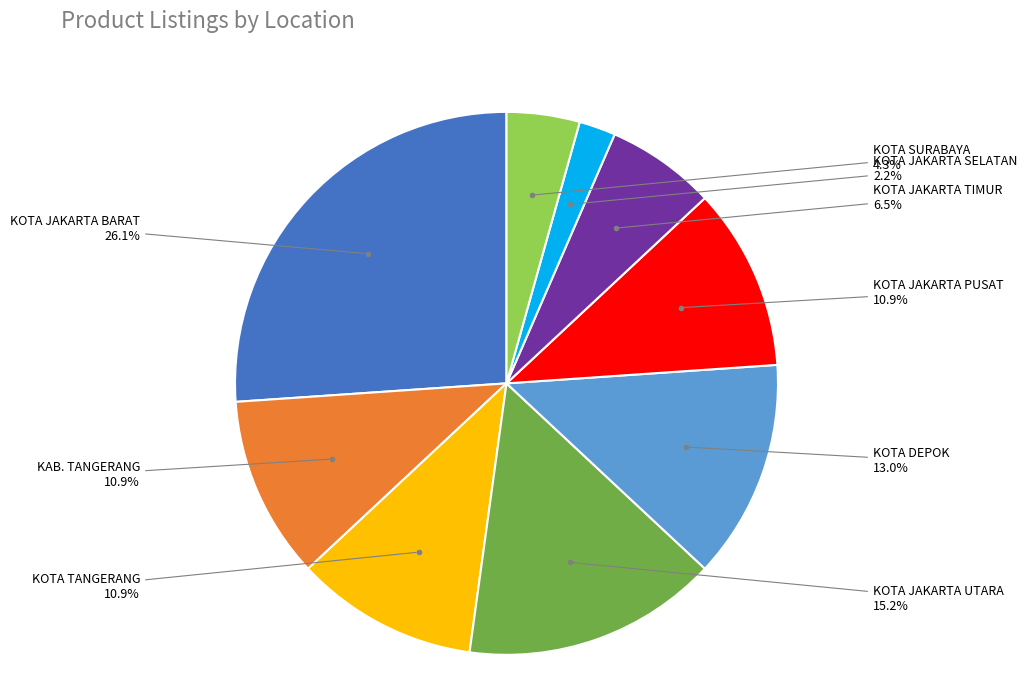

True or false: KOTA SURABAYA accounts for 4% of the total.

True